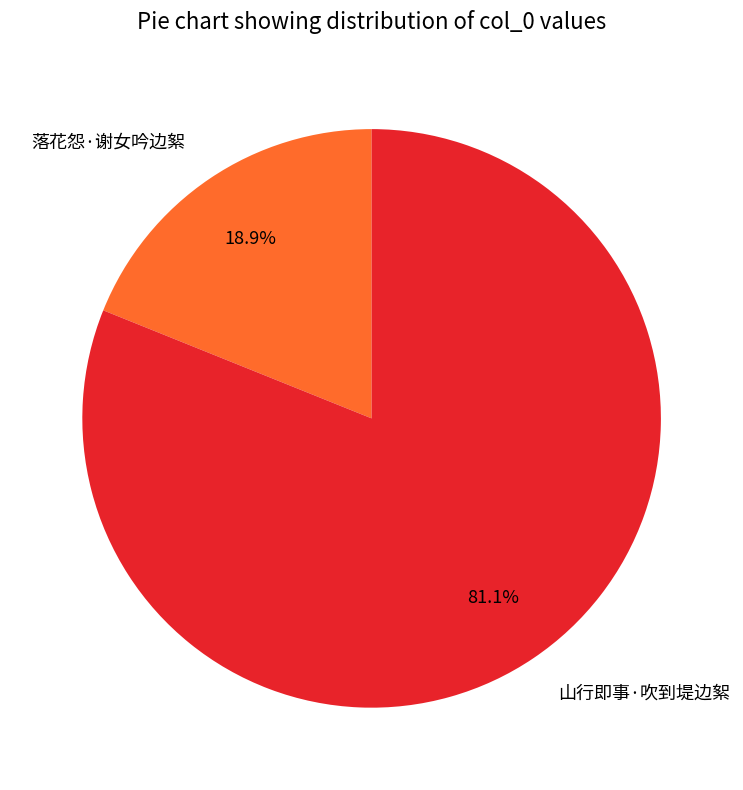

What percentage is NOT represented by 落花怨·谢女吟边絮?

81.1%